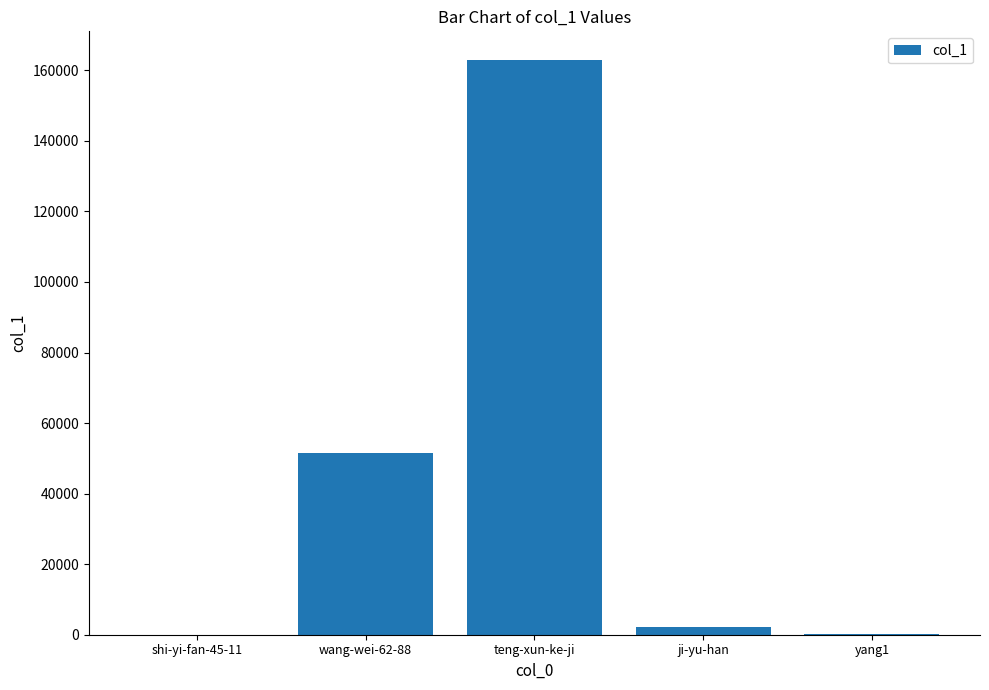

At which label is the value closest to 81462?

wang-wei-62-88